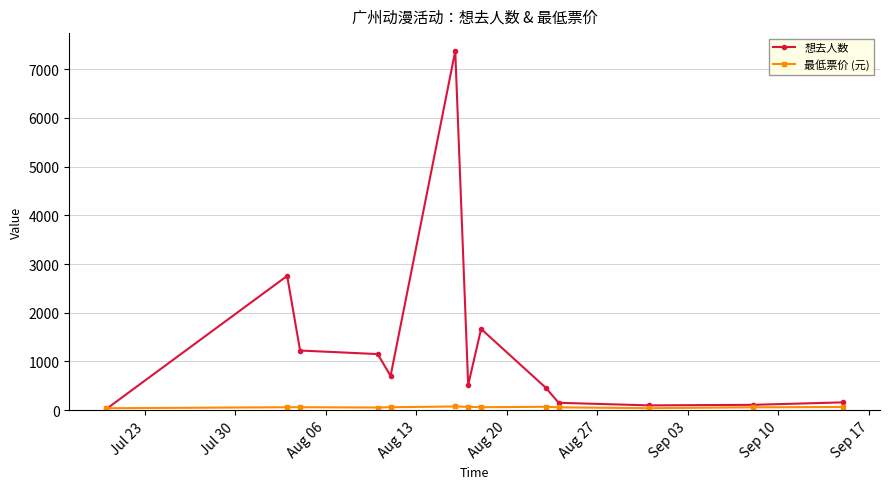

Count the number of data series in this chart.

2